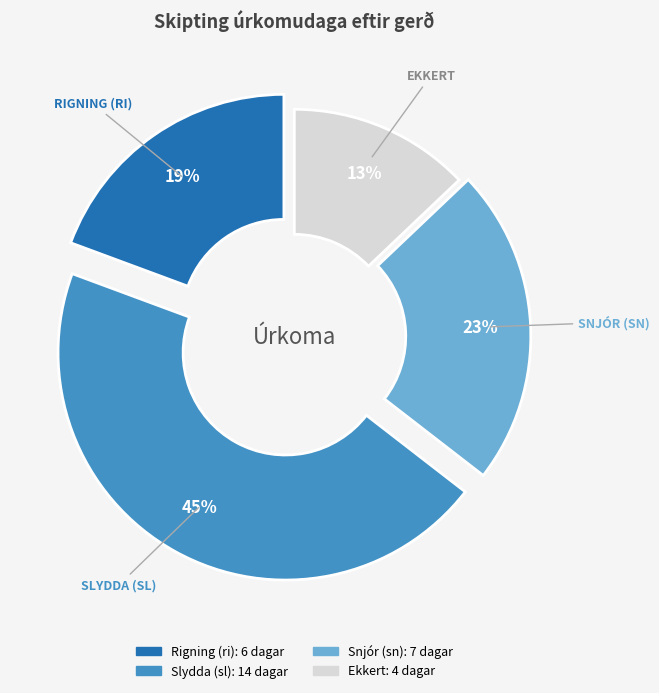

To the nearest percent, what is the difference between the largest and smallest slice percentages?

32%